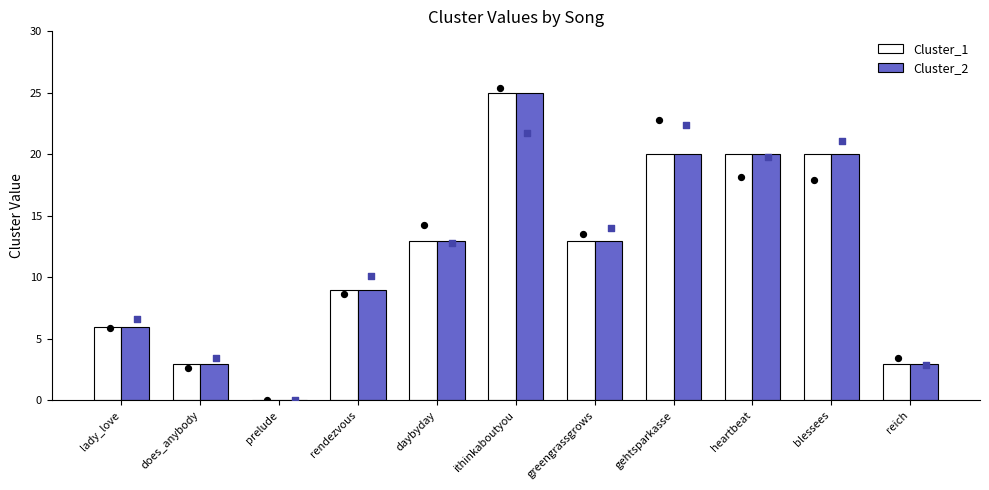

Is the value of Cluster_2 at heartbeat greater than the value of Cluster_1 at lady_love?

Yes